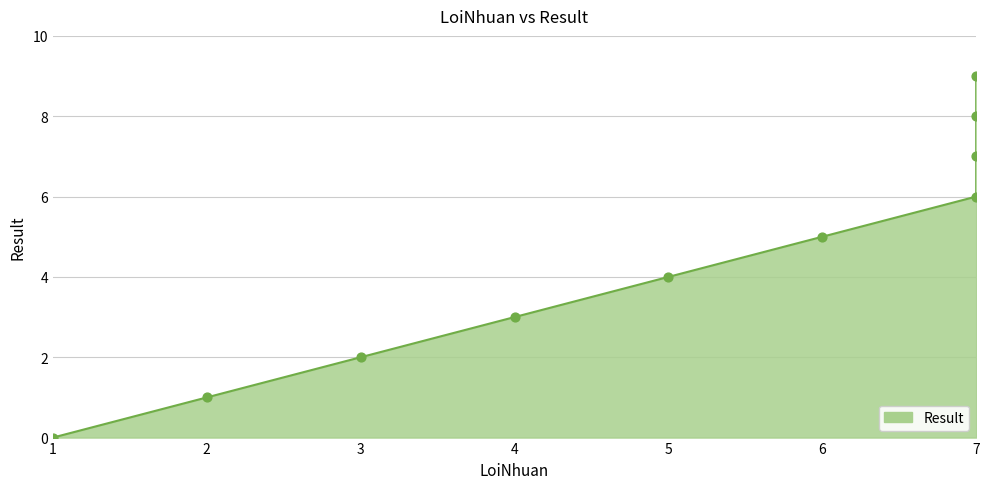

What is the change in value from 1 to 7?

+8